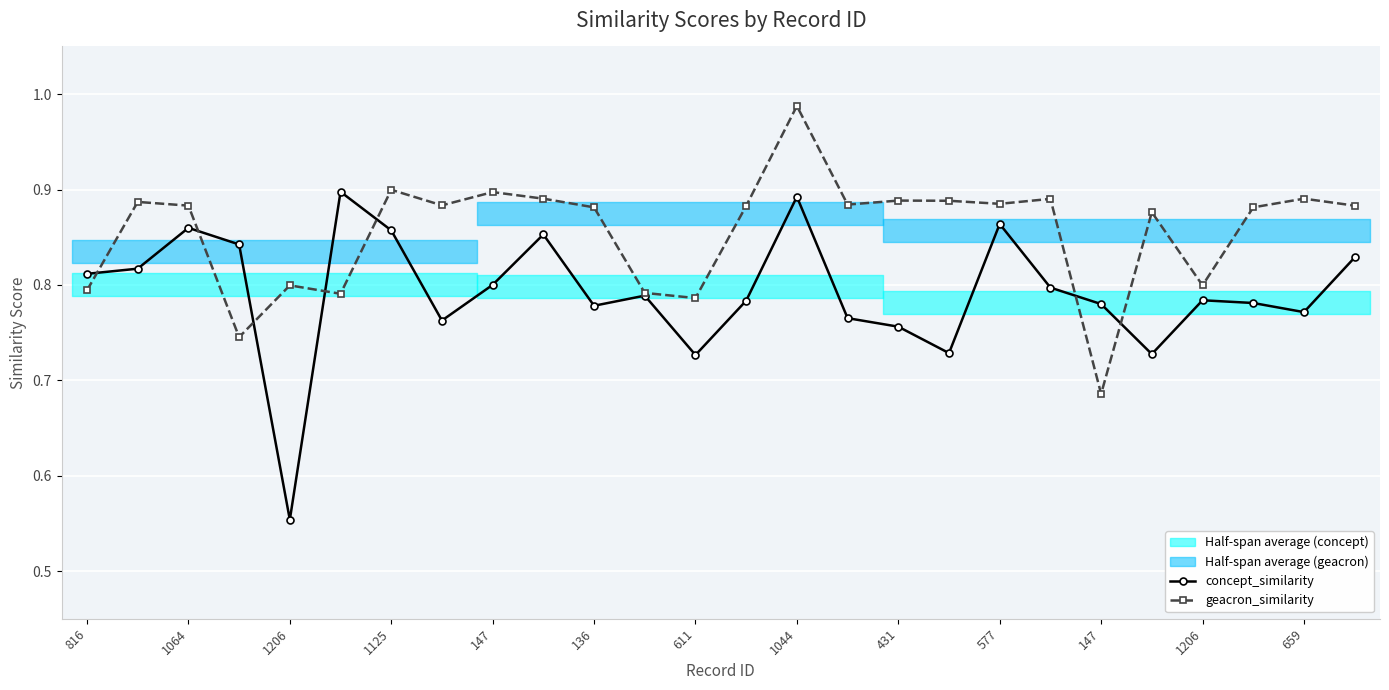

Count the concept_similarity values in the range 0 to 1.

26